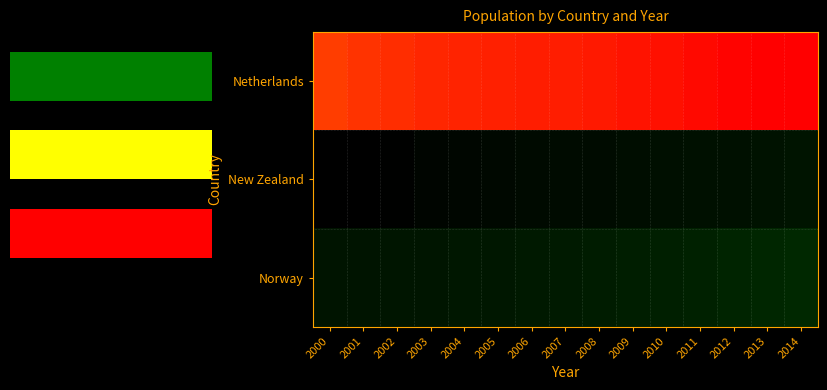

What is the difference between the highest and lowest values at 2000?

9.3